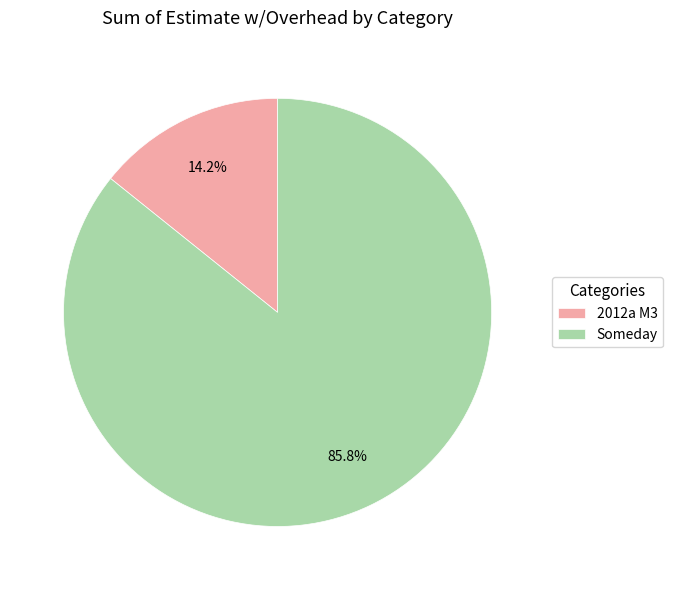

Count the number of slices in the pie.

2